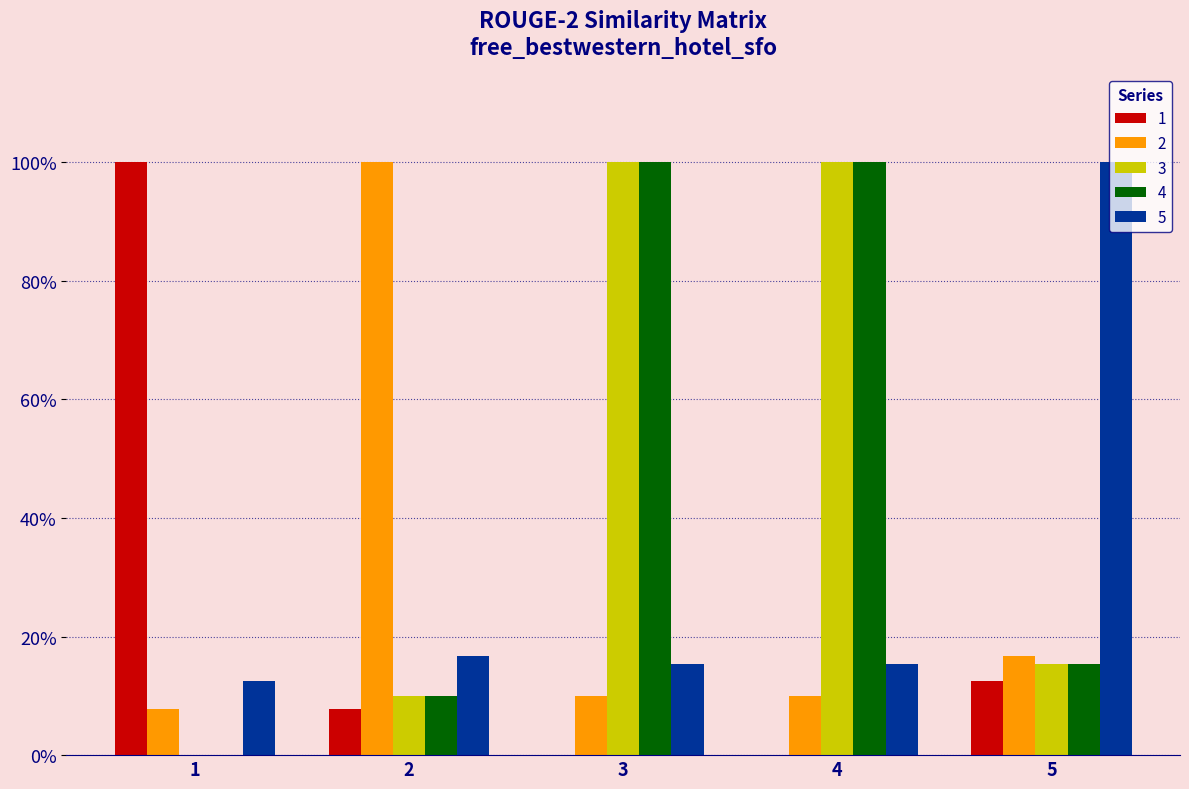

What is the difference between the second highest and second lowest values in the 4 series?

0.9